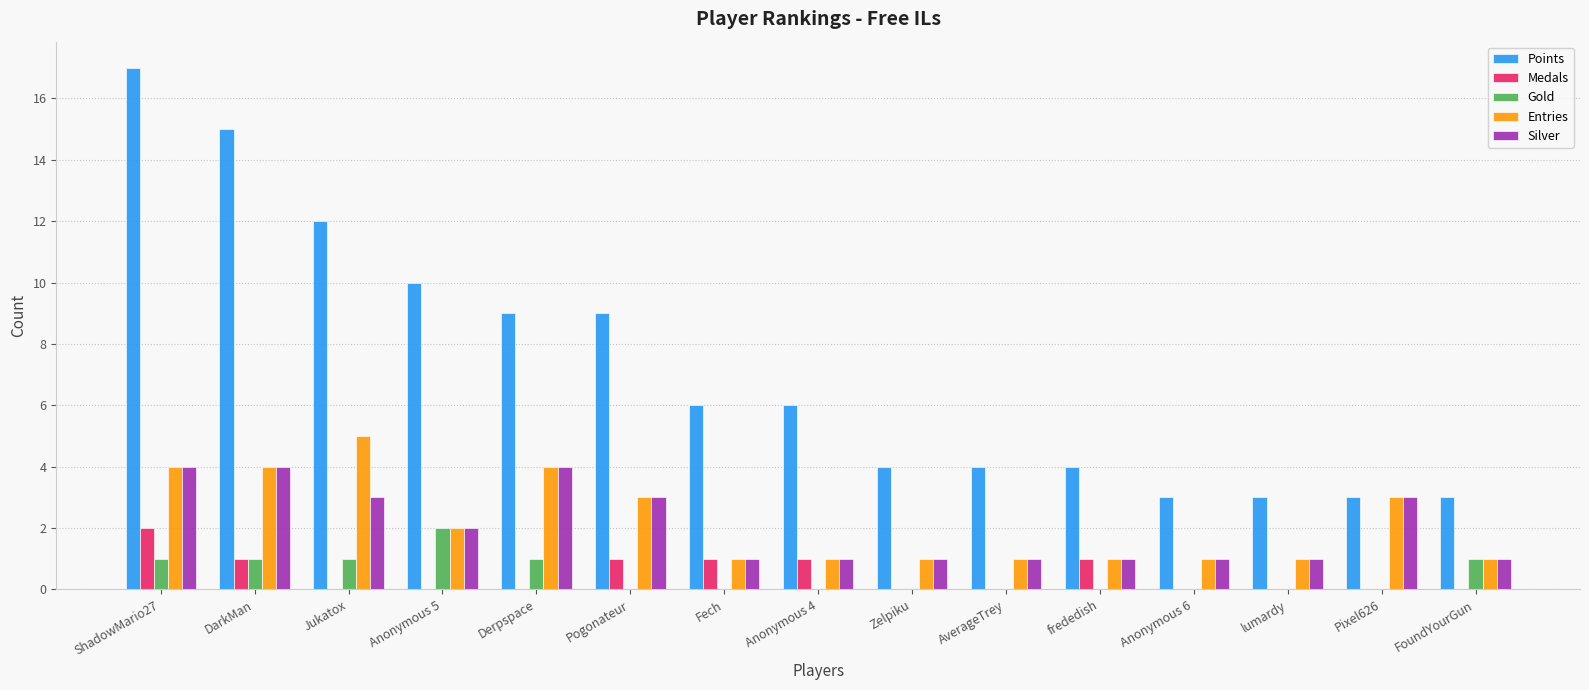

Reading left to right, list all the values displayed in this chart.

Points: 17	15	12	10	9	9	6	6	4	4	4	3	3	3	3
Medals: 2	1	0	0	0	1	1	1	0	0	1	0	0	0	0
Gold: 1	1	1	2	1	0	0	0	0	0	0	0	0	0	1
Entries: 4	4	5	2	4	3	1	1	1	1	1	1	1	3	1
Silver: 4	4	3	2	4	3	1	1	1	1	1	1	1	3	1